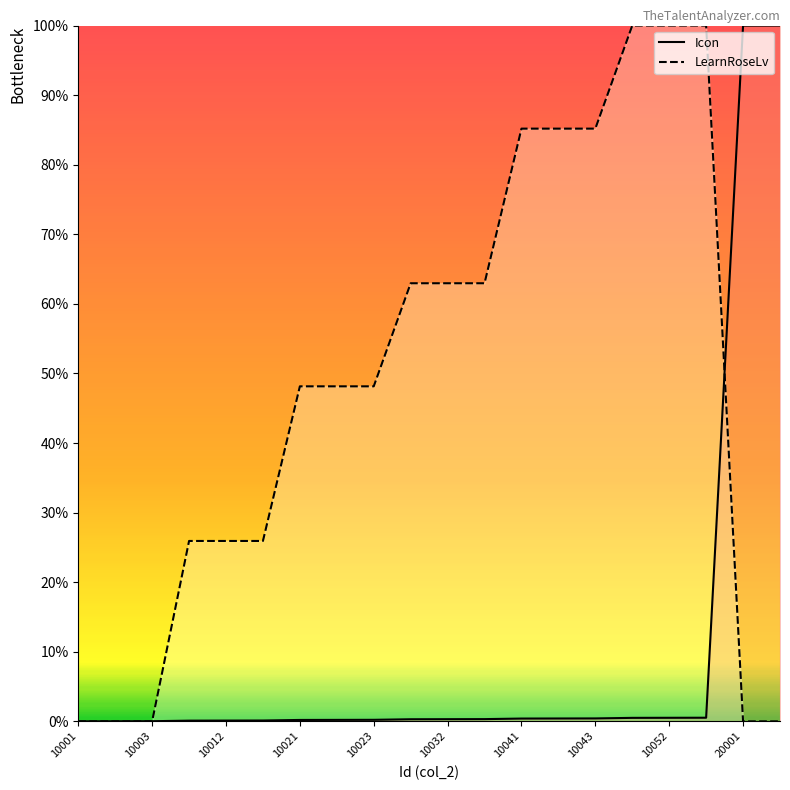

How many lines are shown in the chart?

2